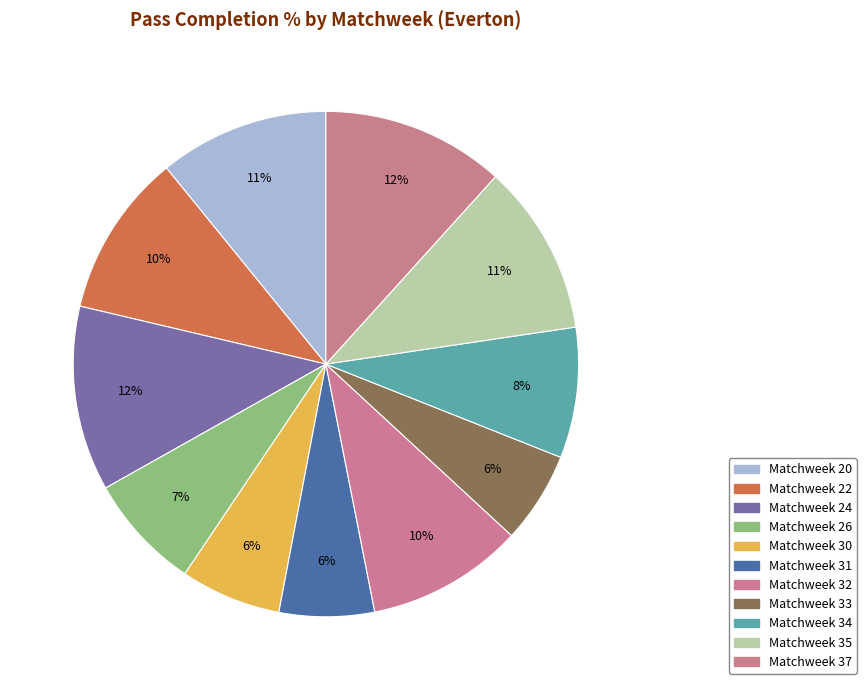

How many segments does this pie chart have?

11